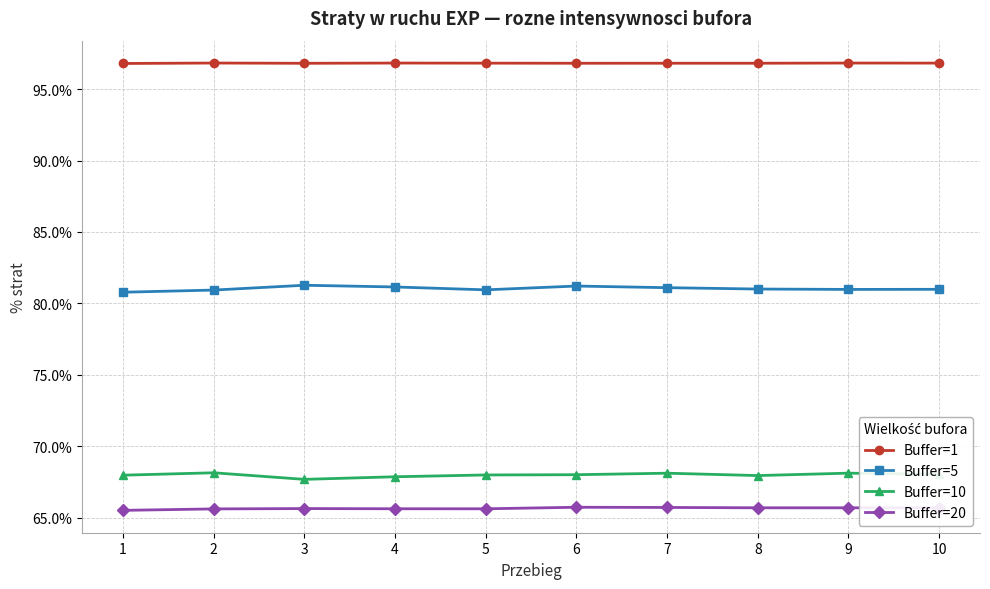

What is the total value across all series at 3?

311.4